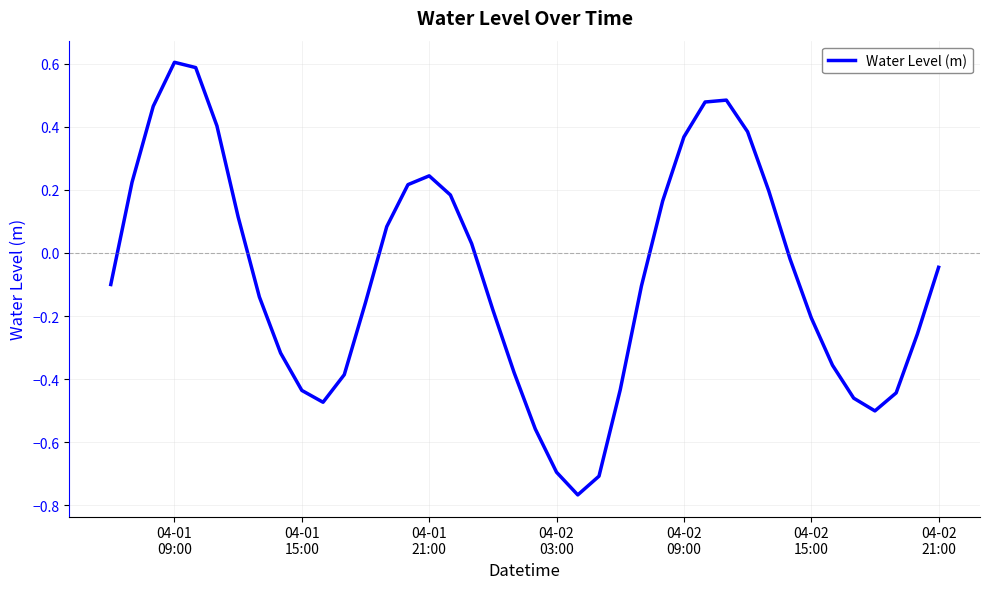

True or false: the data has more than 2 interior local peaks.

True